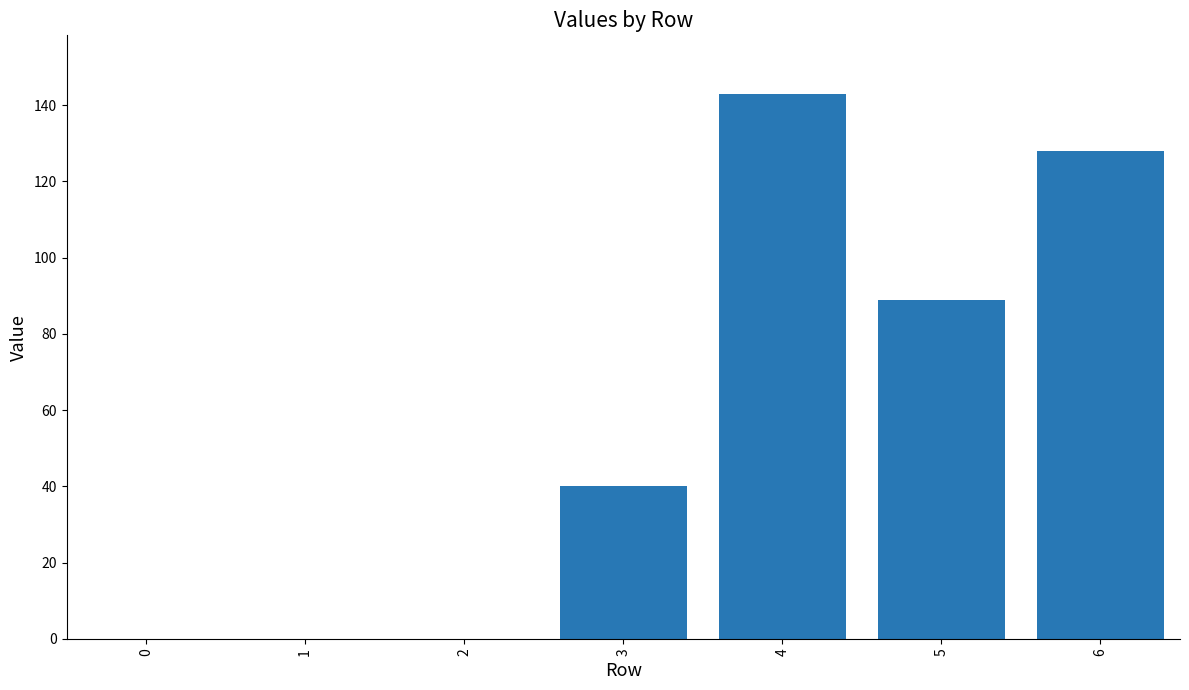

Is it true that the value at 0 is -79?

False